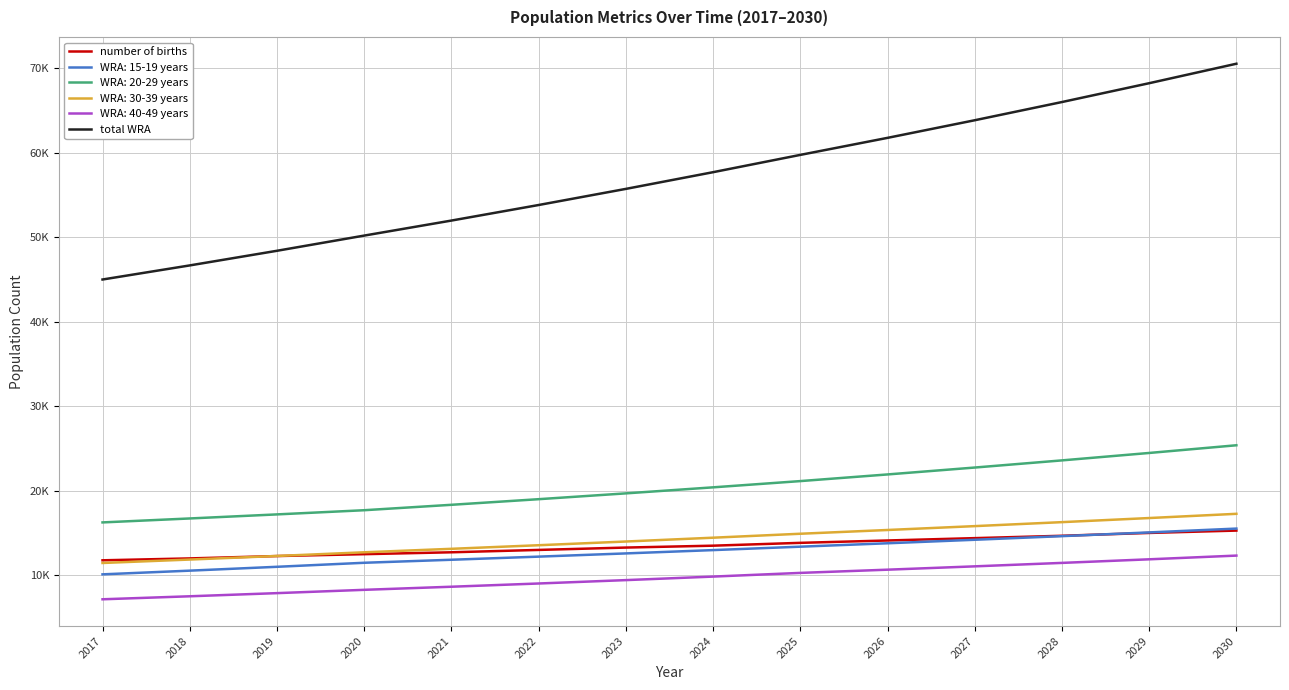

What are all the series names shown in the legend?

number of births, WRA: 15-19 years, WRA: 20-29 years, WRA: 30-39 years, WRA: 40-49 years, total WRA